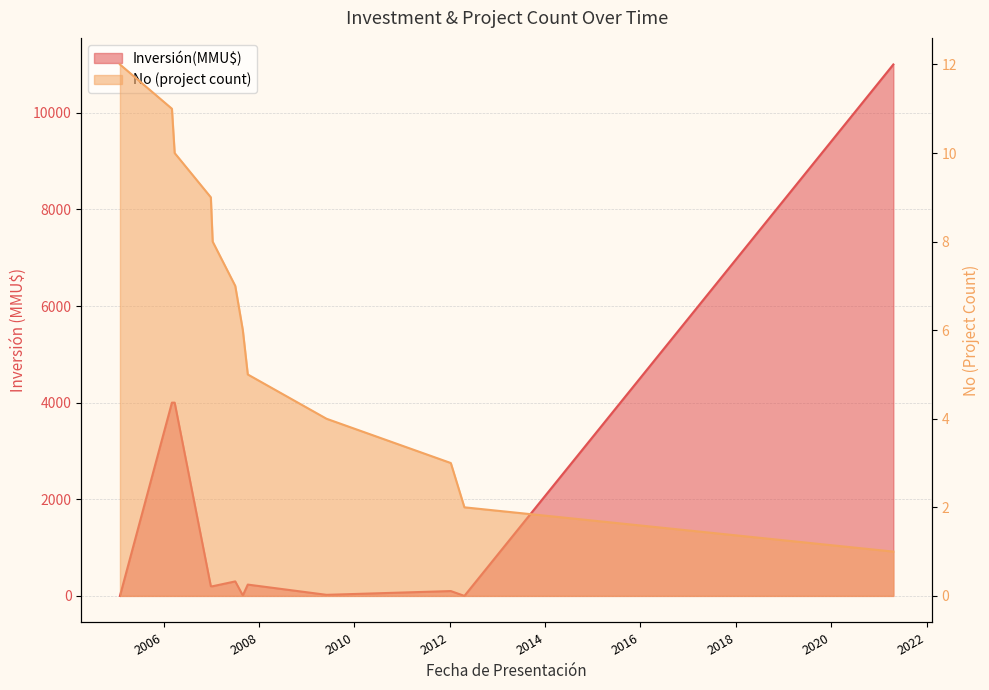

Where do No and Inversión(MMU$) first cross each other?

2005-02-01 and 2006-03-06